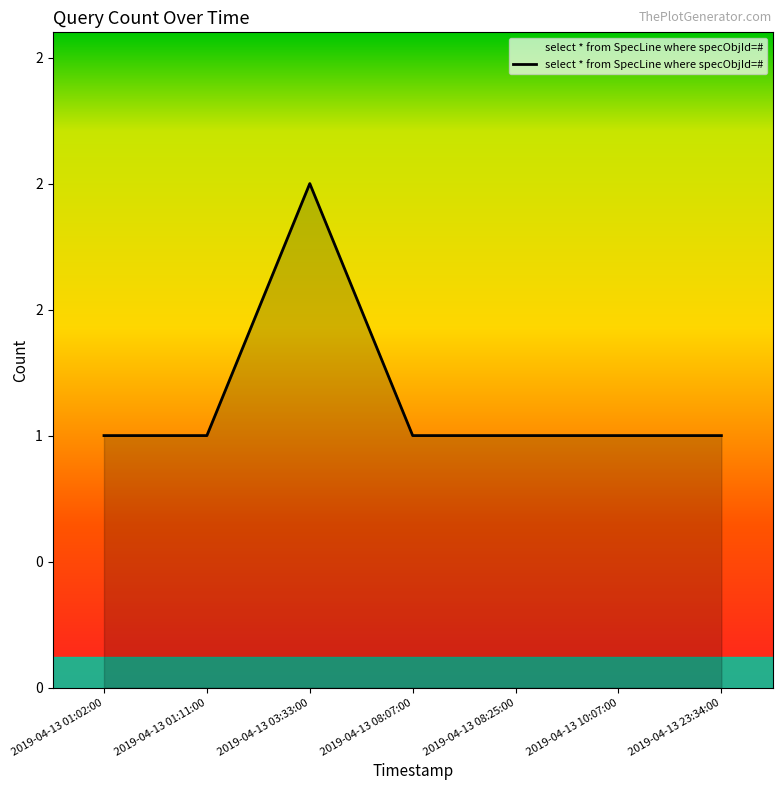

Is this an area chart (filled region under the line)?

Yes